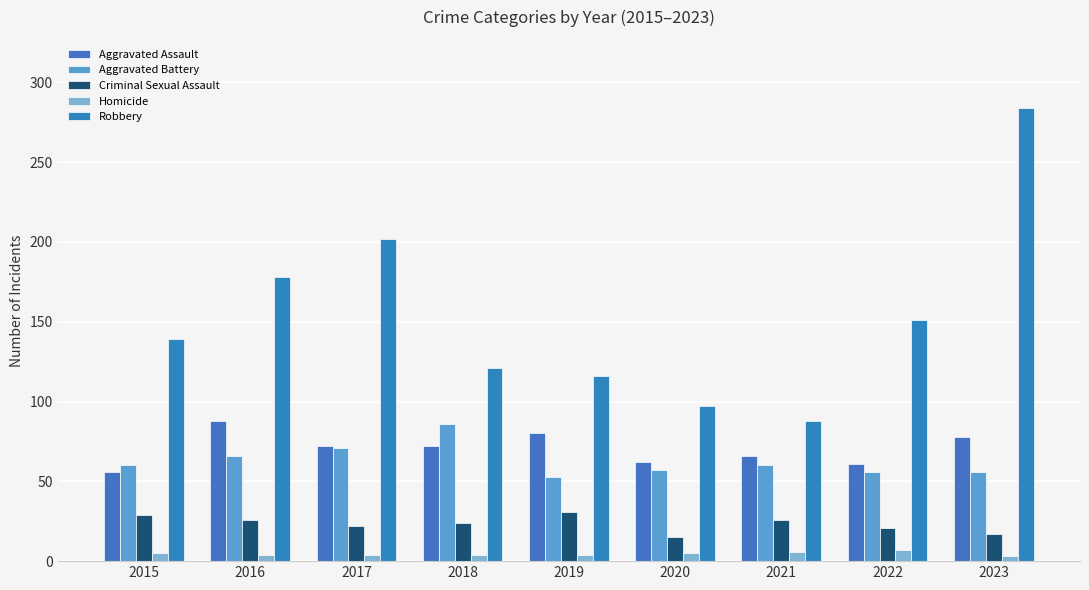

Are the bars grouped side by side (vs. stacked)?

Yes